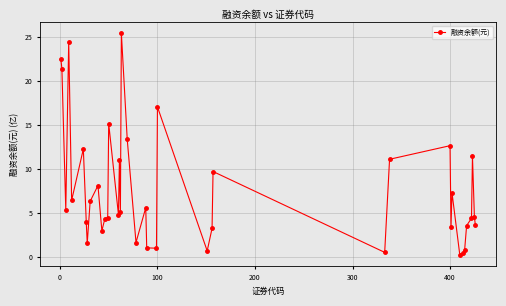

What is the value of the 27th point from the left?

9.7